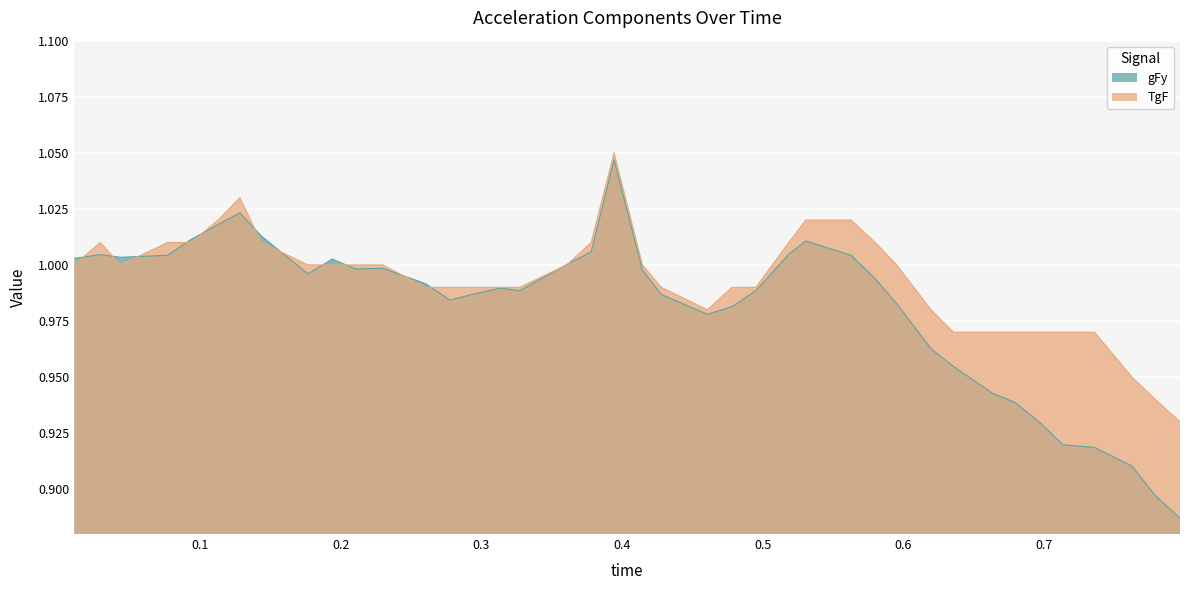

At 0.428007, list the series in order from smallest to largest.

gFy, TgF